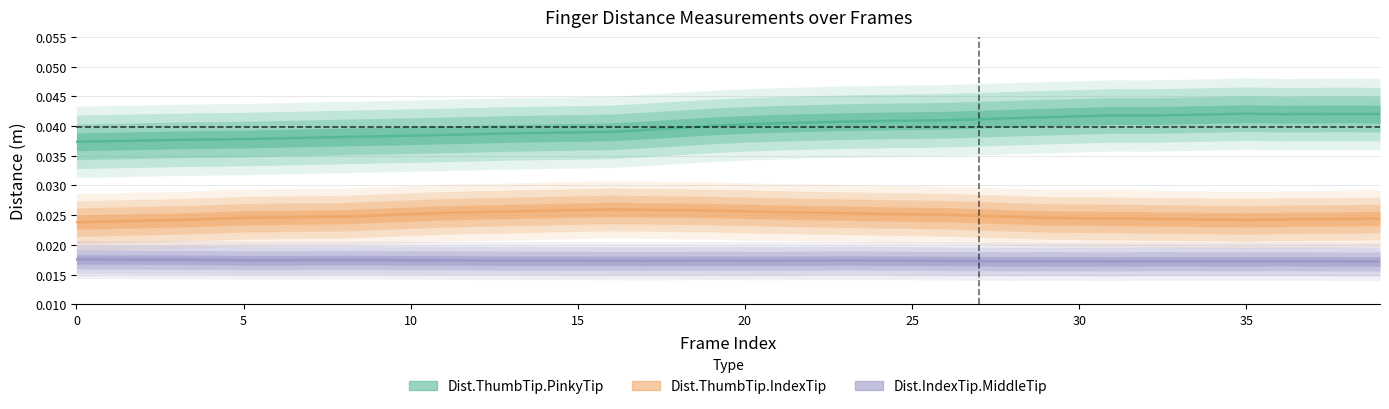

The Dist.ThumbTip.PinkyTip series shows 0.0 at 17. True or false?

False